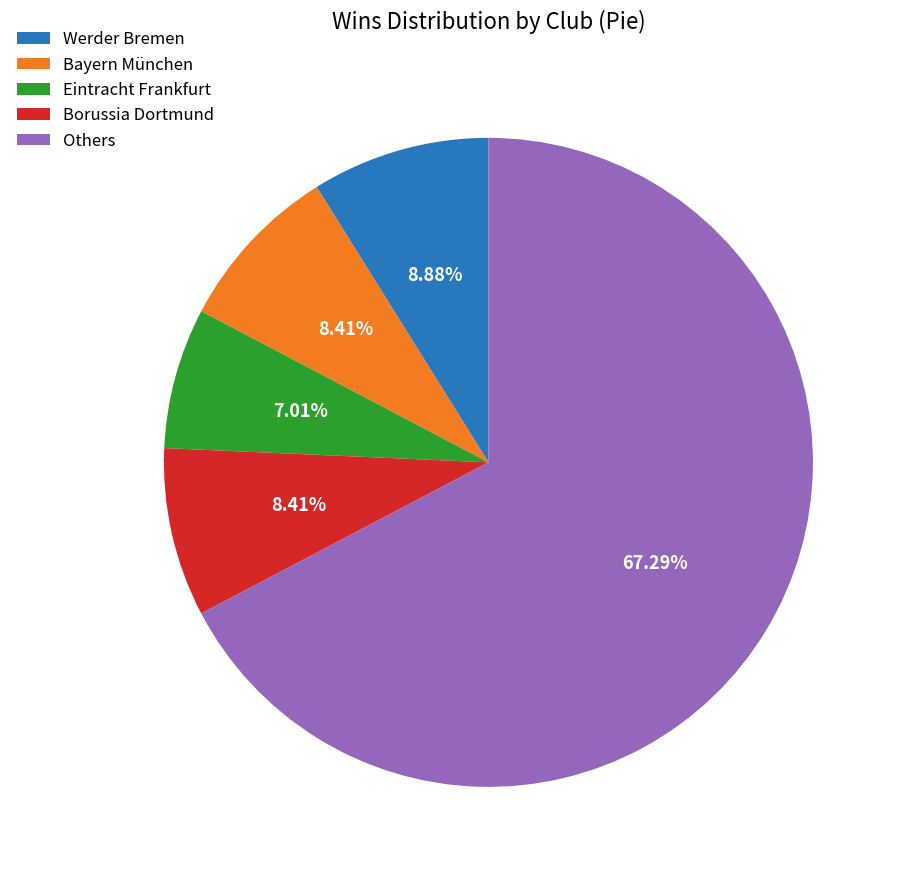

How many segments does this pie chart have?

5